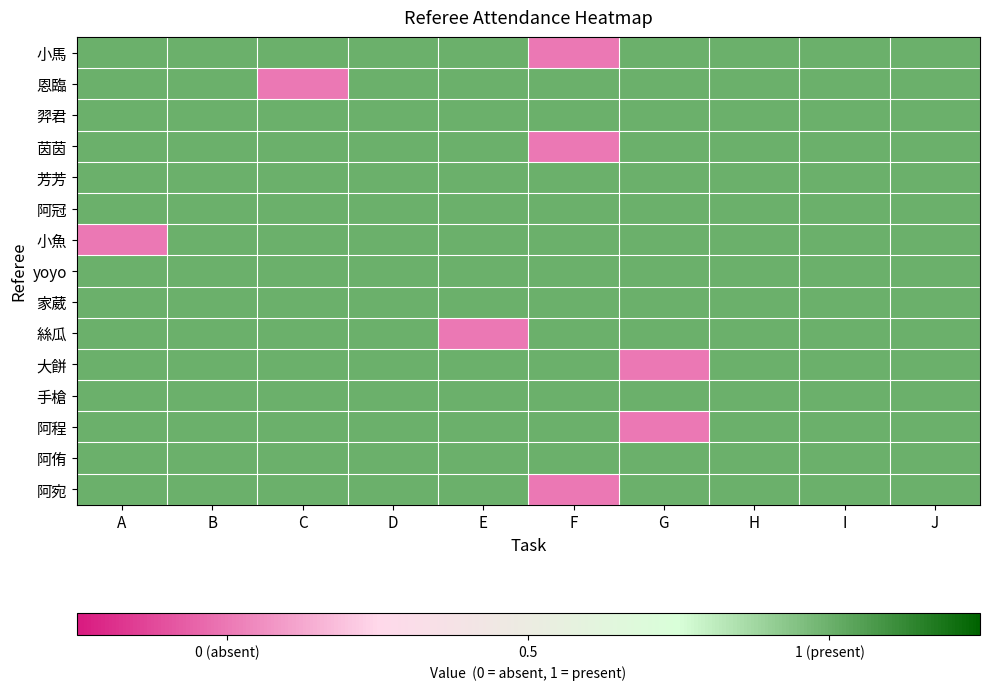

How many distinct data groups are displayed?

15